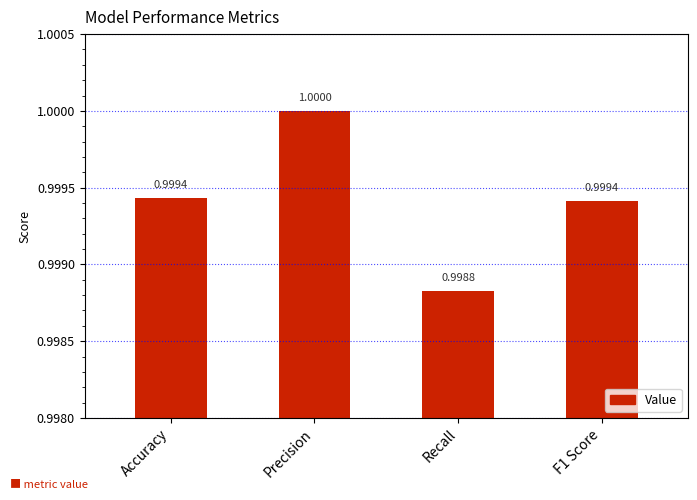

Are the bars grouped side by side (vs. stacked)?

No